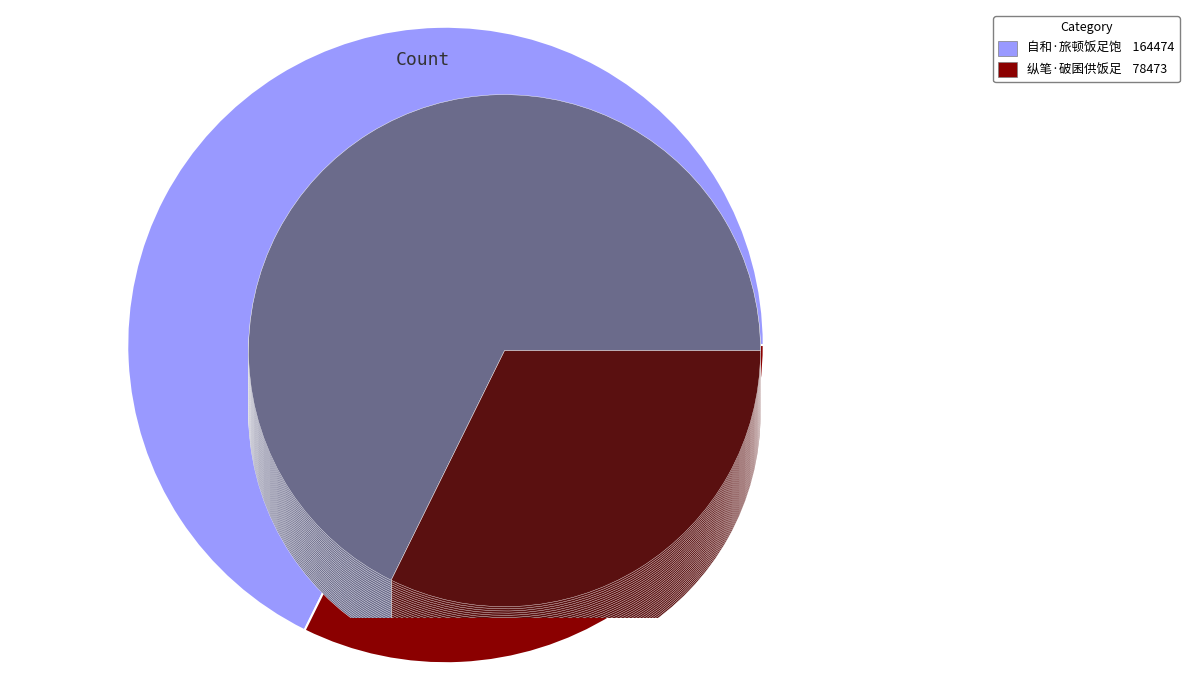

The 纵笔·破囷供饭足 slice represents 46% of the pie. True or false?

False